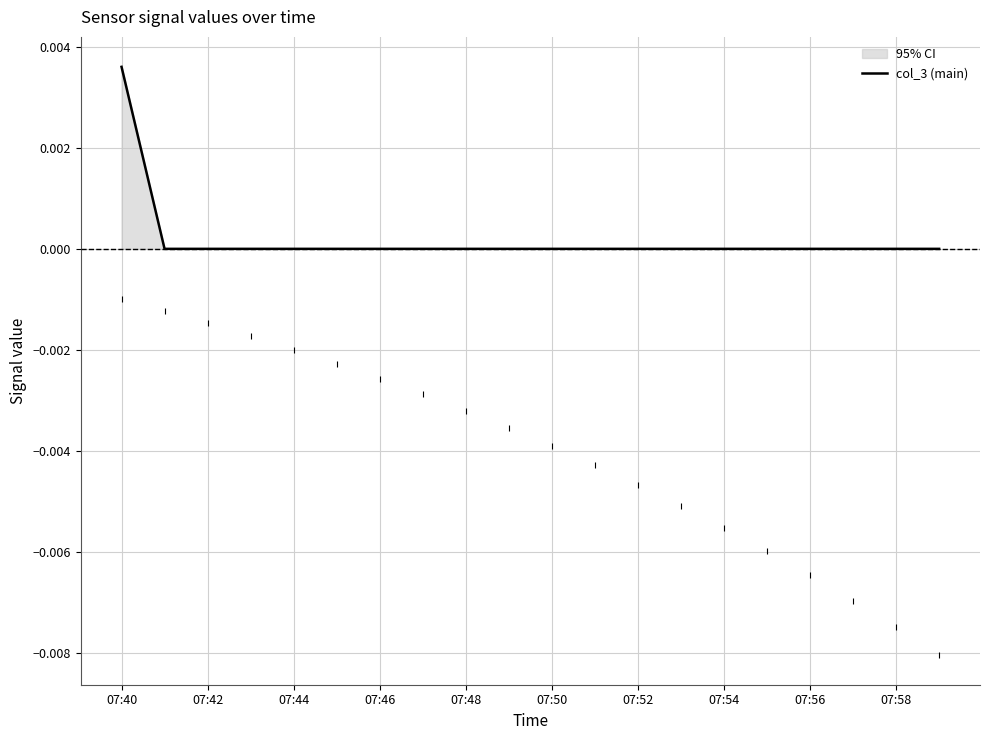

Which has a higher value, 13 or 07:56?

13